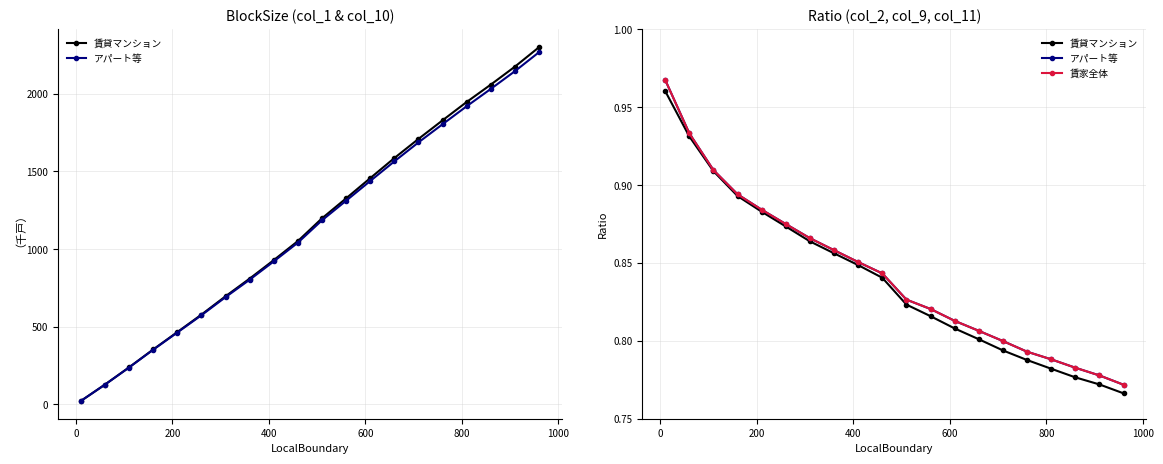

Which series changed the most between 0 and 400?

アパート等